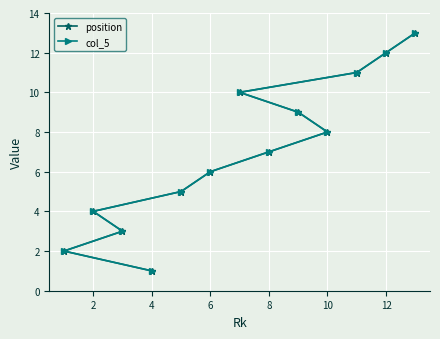

How many lines are shown in the chart?

2